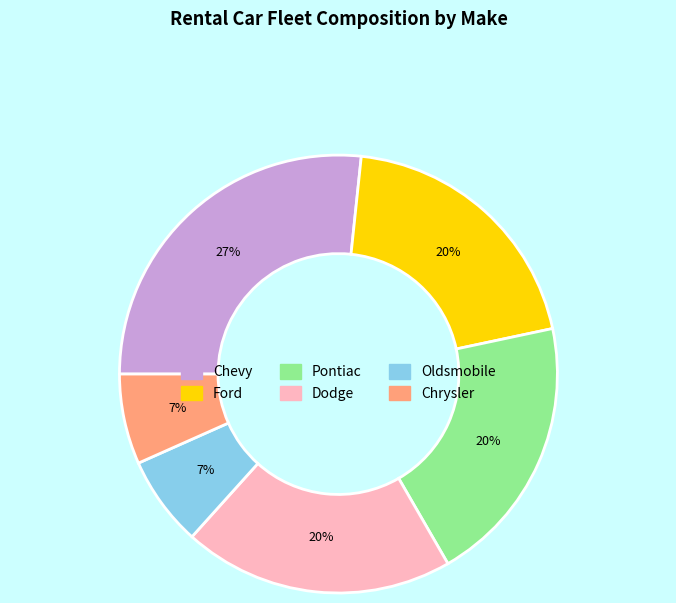

Which slice is the largest?

Chevy